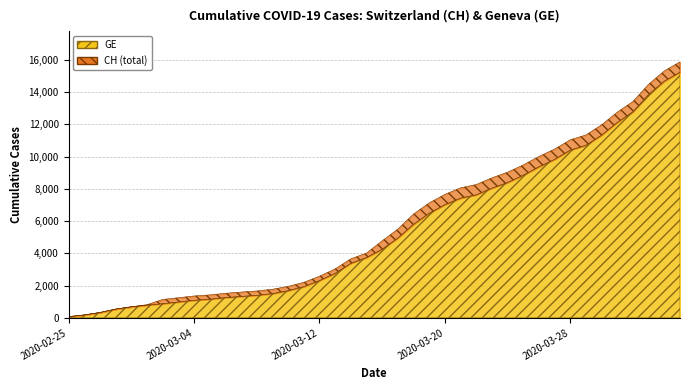

Rank the series at 2020-03-09 from lowest to highest value.

GE, CH